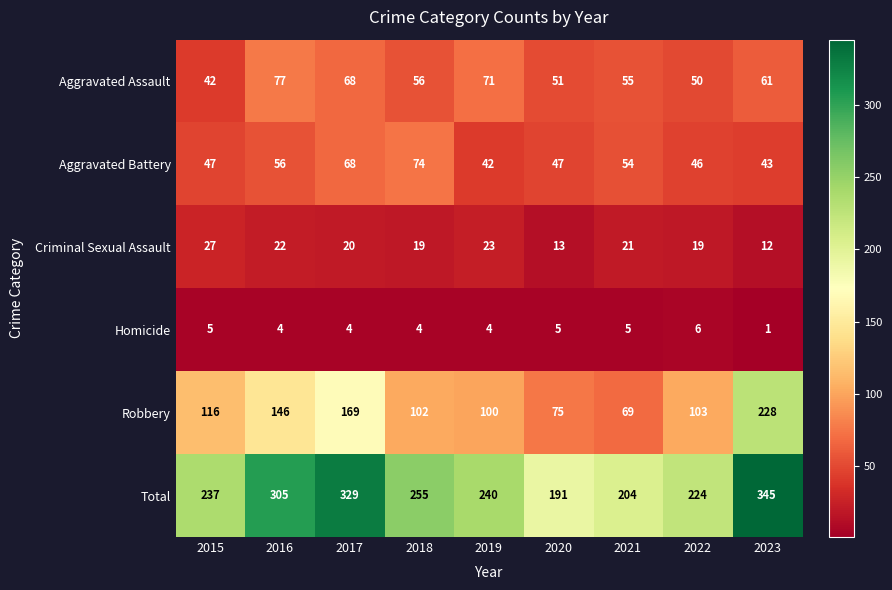

Is it true that Aggravated Battery equals 30 at 2015?

False